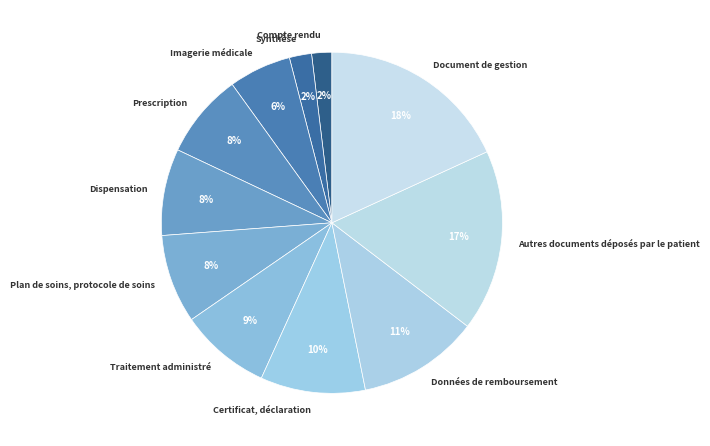

The Imagerie médicale slice represents 6% of the pie. True or false?

True